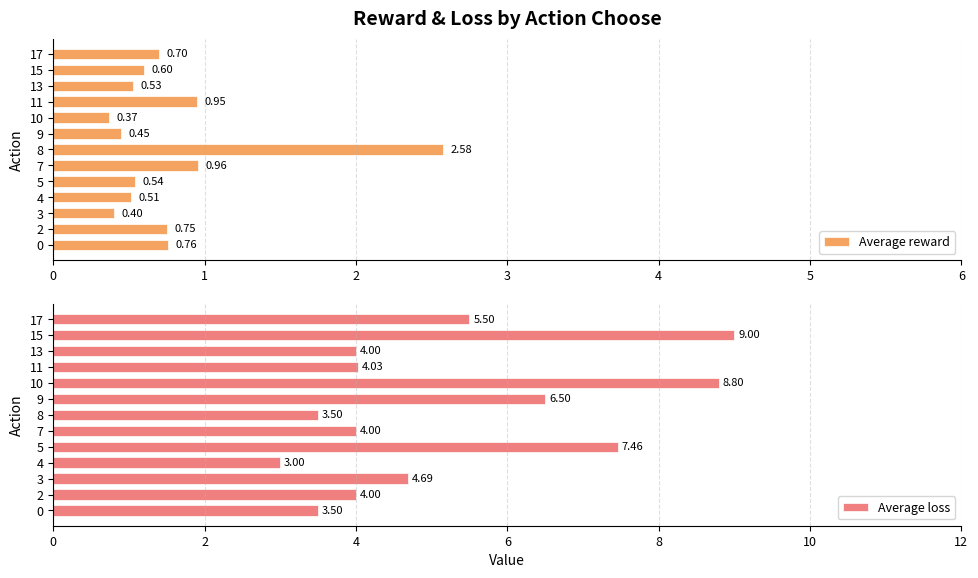

What is the difference between the Average reward values at 2 and 10?

0.4